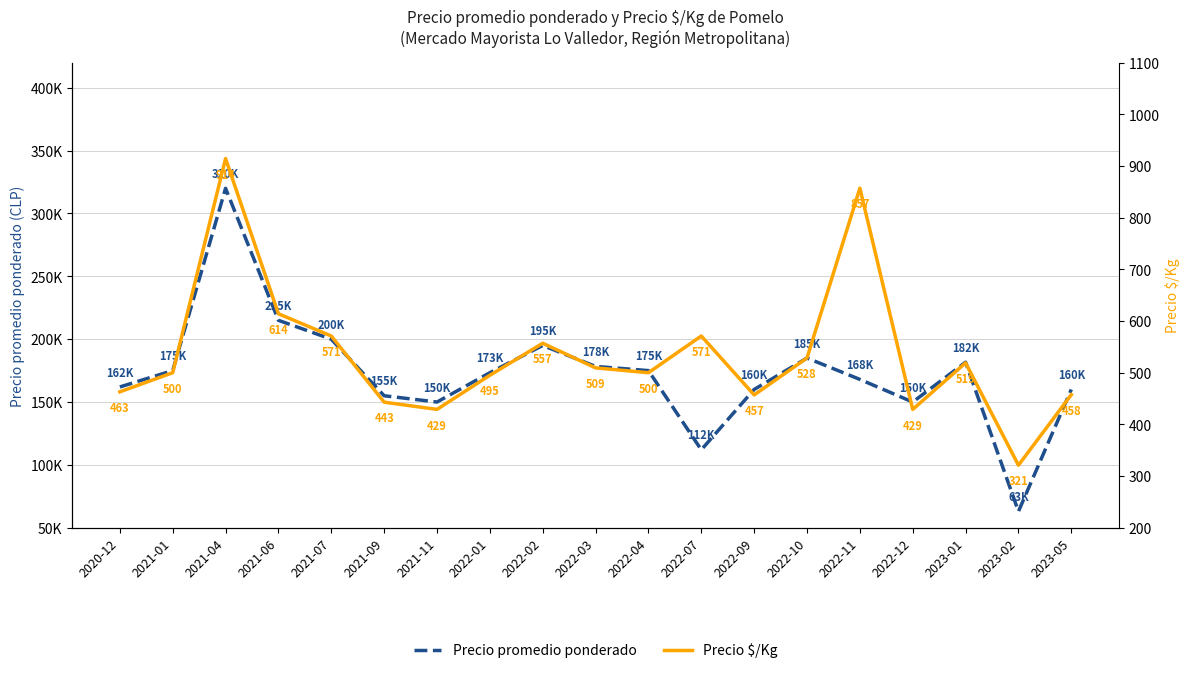

What is the minimum value for Precio $/Kg?

321.0